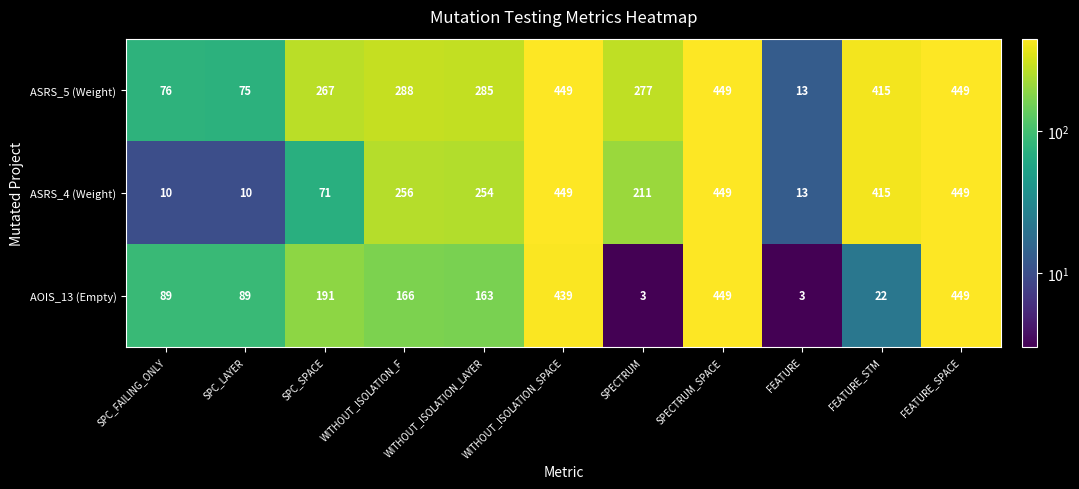

Which series has the largest range (max minus min)?

AOIS_13 (Empty)